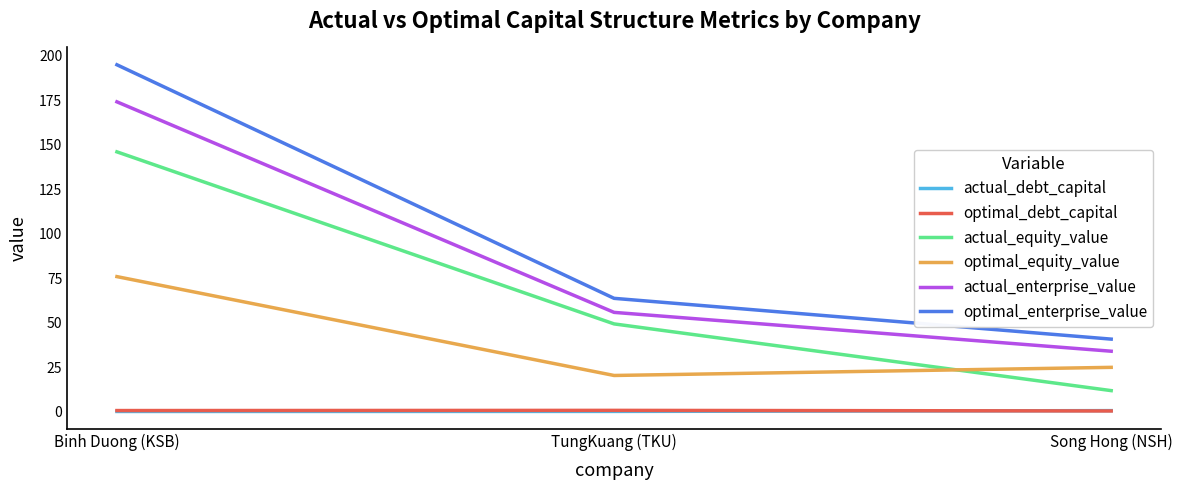

What is the greatest value displayed?

195.0